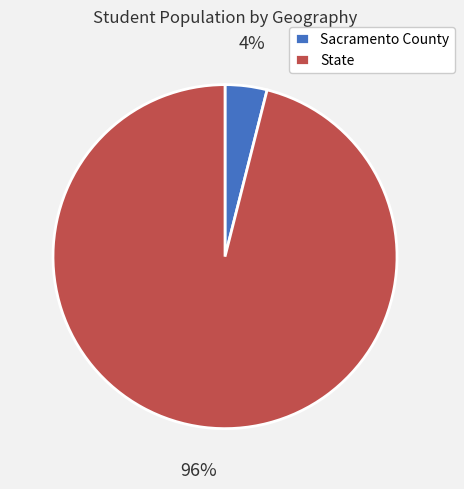

True or false: State accounts for 96% of the total.

True